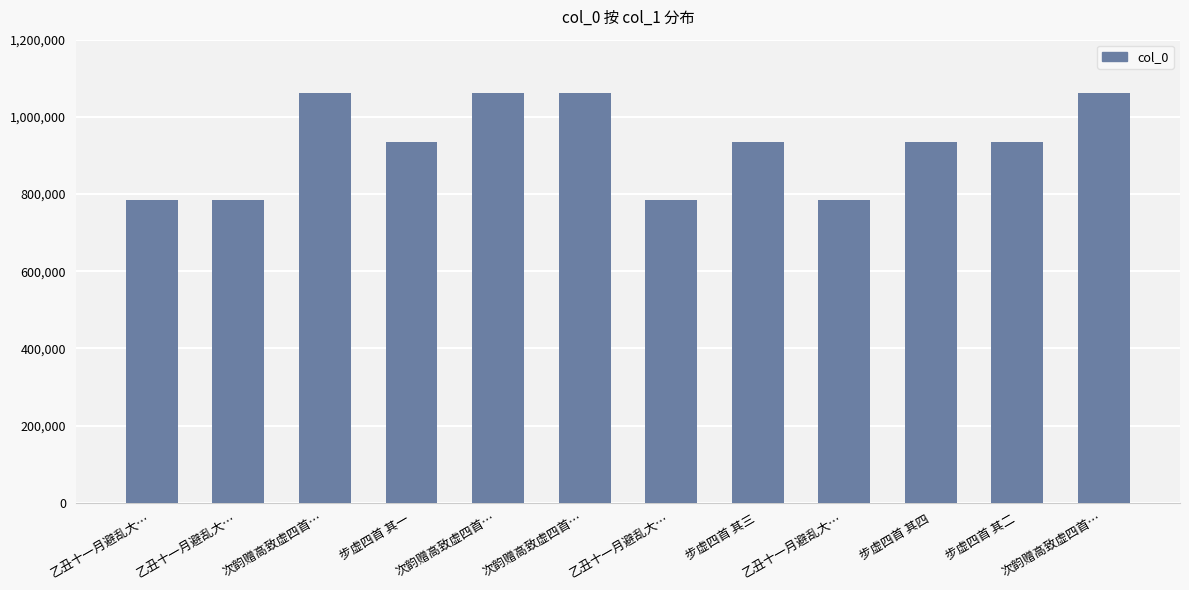

Rank the categories by value from highest to lowest.

次韵赠高致虚四首…, 次韵赠高致虚四首…, 次韵赠高致虚四首…, 次韵赠高致虚四首…, 步虚四首 其二, 步虚四首 其三, 步虚四首 其四, 步虚四首 其一, 乙丑十一月避乱大…, 乙丑十一月避乱大…, 乙丑十一月避乱大…, 乙丑十一月避乱大…